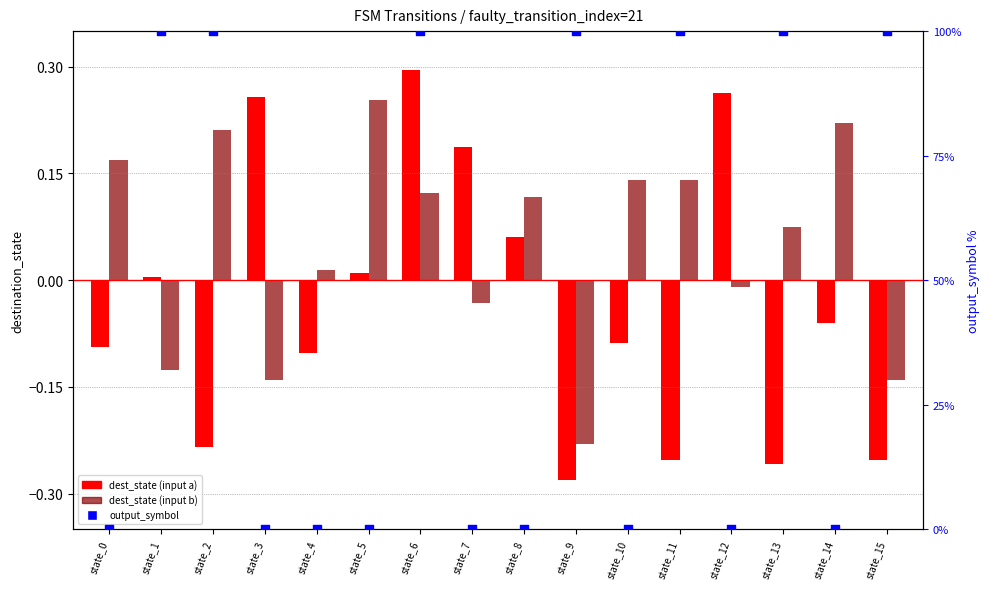

Which series reaches the maximum Y coordinate?

output_symbol (percentile)